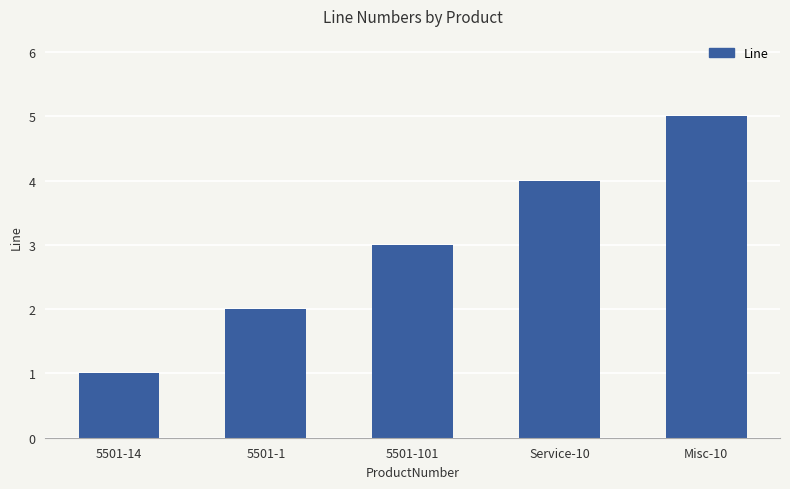

How many bars are there in total?

5